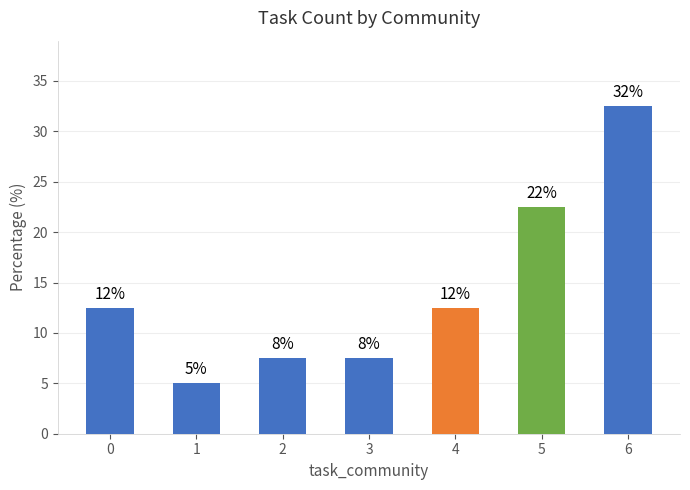

How many bars are there in total?

7